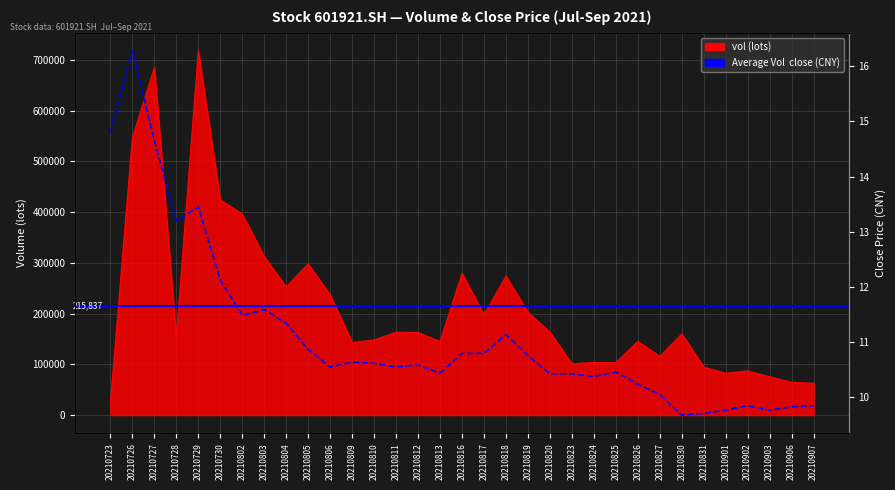

How many data points in close are above 10?

26